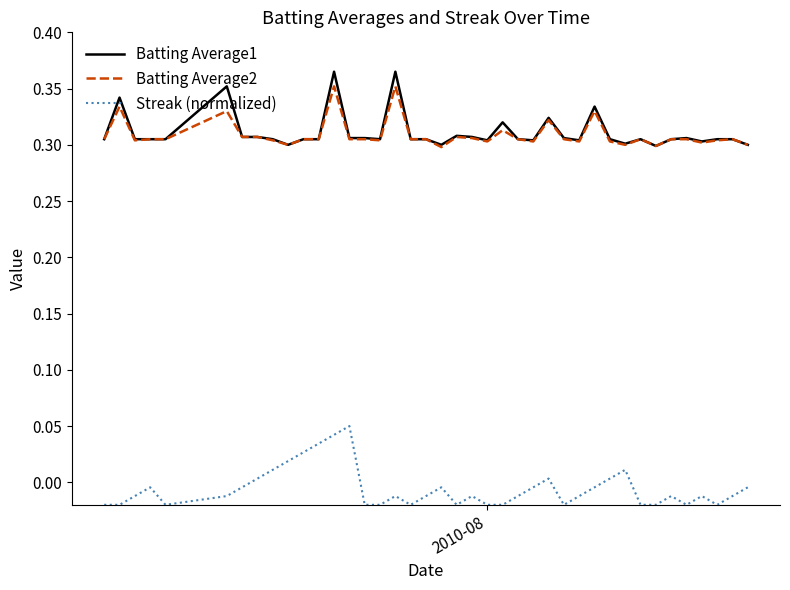

At how many categories does at least one series exceed 0?

40